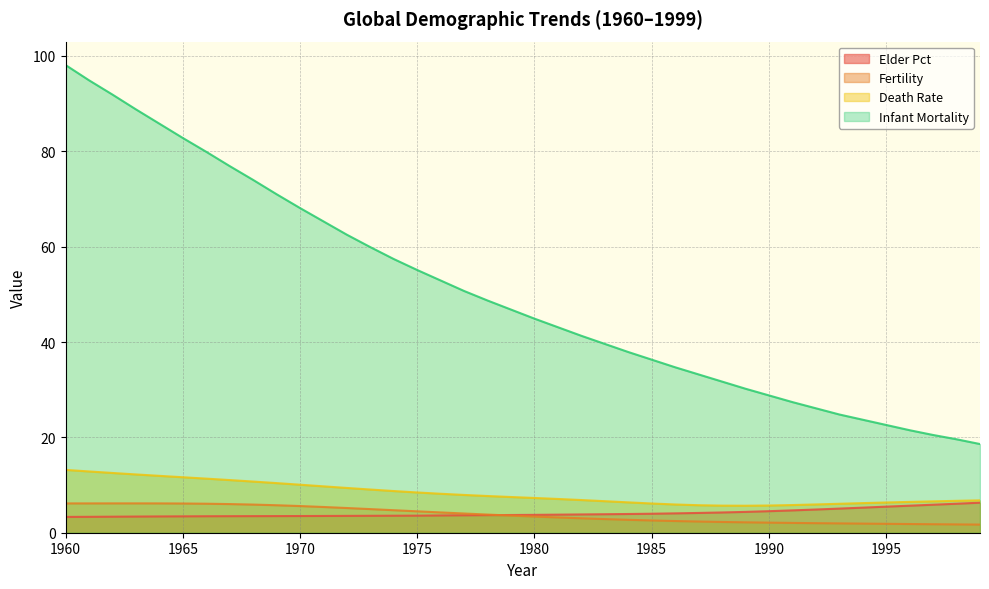

The value of fertility at 1973 is 5.0. True or false?

True